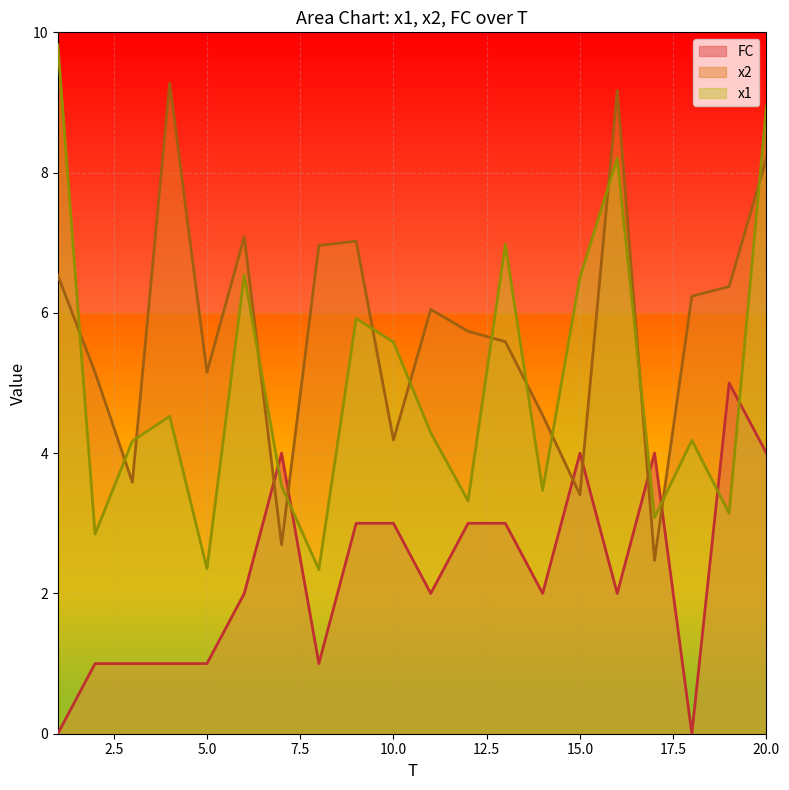

Between which two adjacent categories do FC and x1 first intersect?

6 and 7